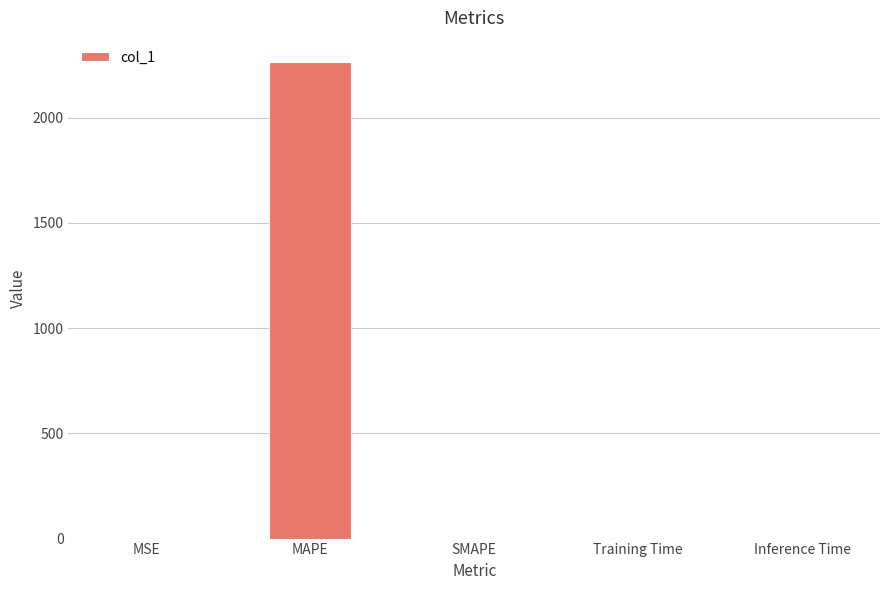

Are the bars grouped side by side (vs. stacked)?

No